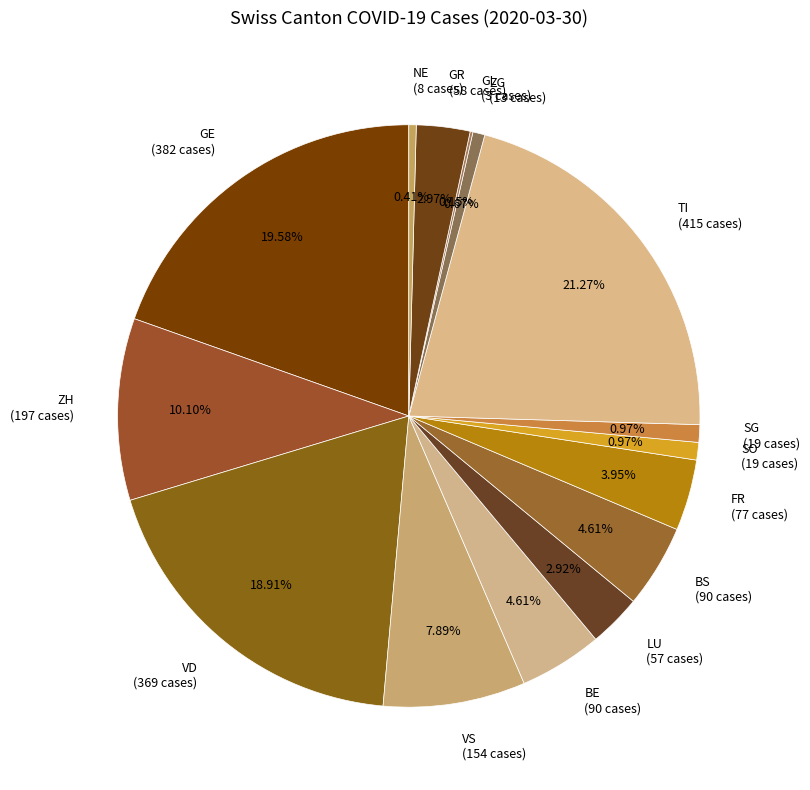

To the nearest percent, what portion does TI represent?

21%